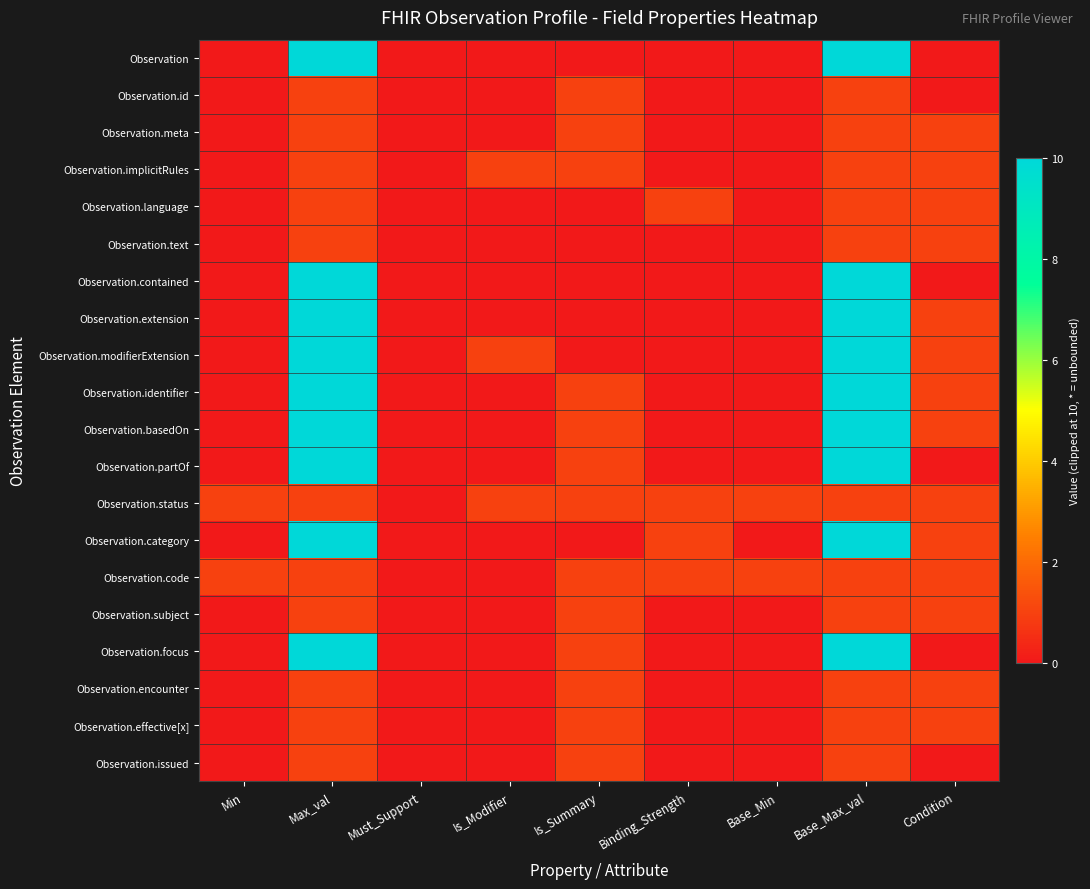

Which series has the largest range (max minus min)?

Observation